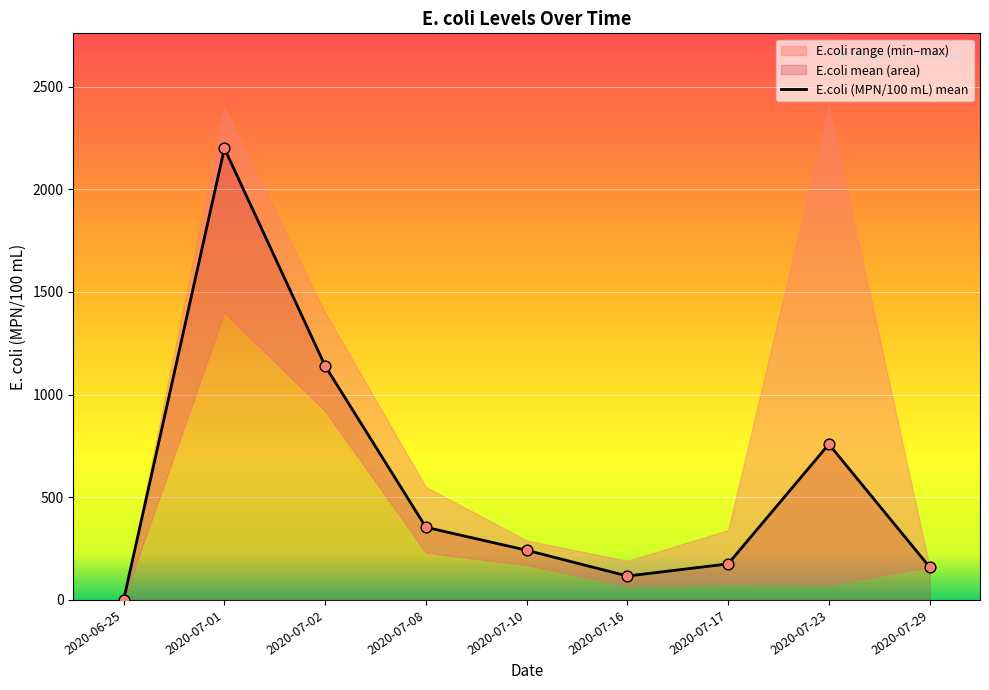

The value of E.coli (MPN/100 mL) mean at 2020-07-02 is 495.2. True or false?

False